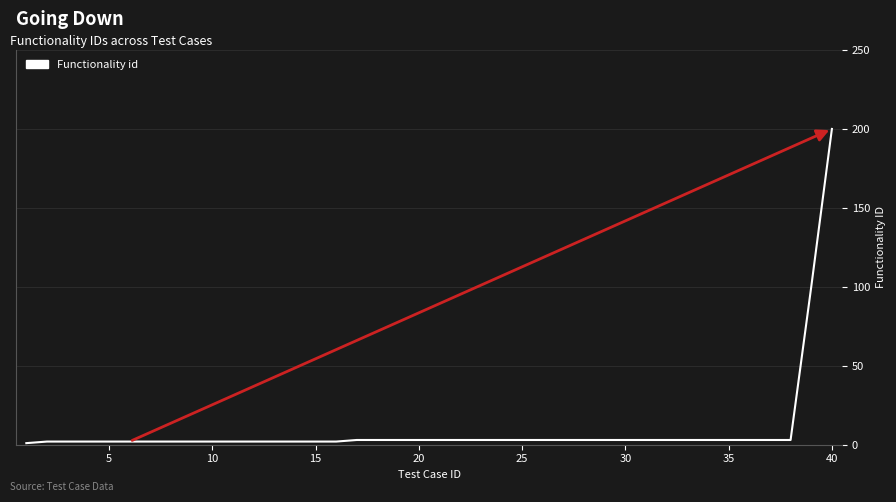

What is the difference between the maximum and minimum values?

199